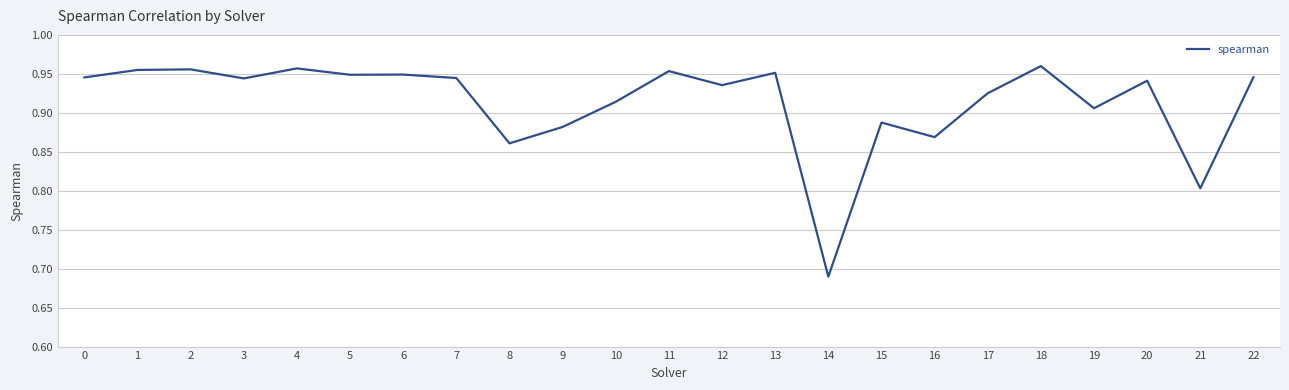

At which label is the value closest to 0?

14